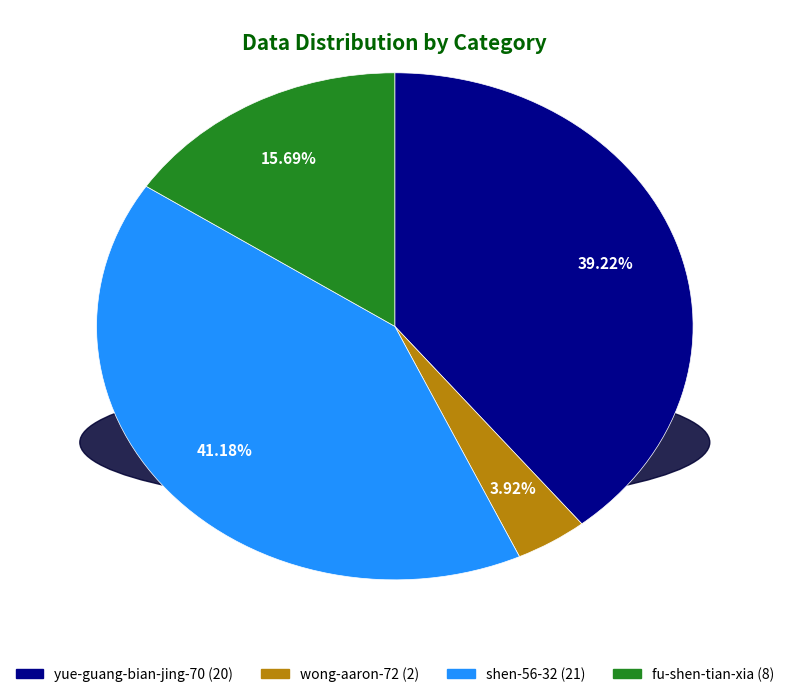

Is there any slice that represents more than half of the pie?

No